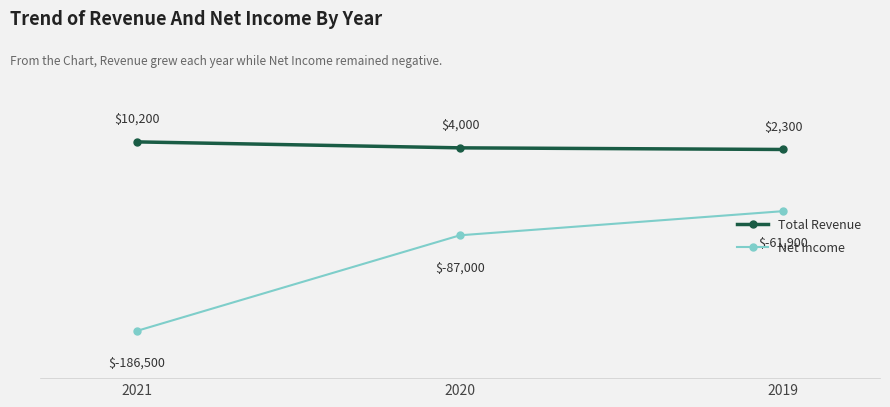

What is the sum of all Net Income values?

-335400